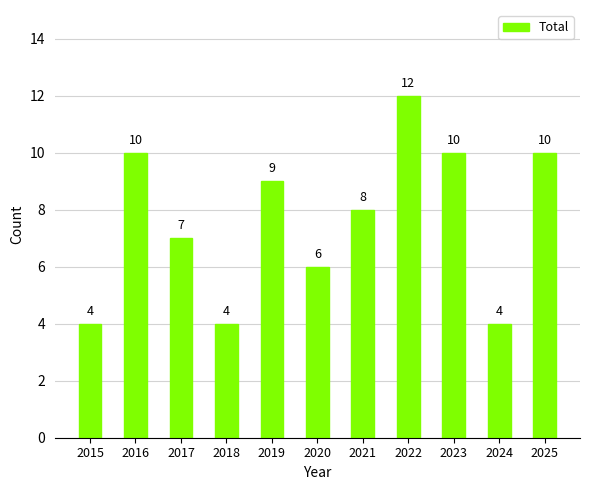

How many data points are less than 8?

5